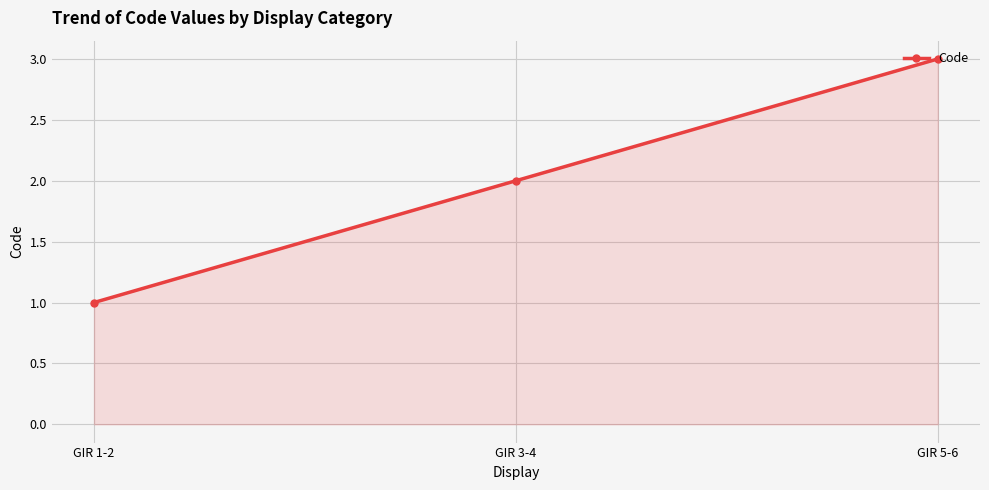

What is the minimum value shown in the chart?

1